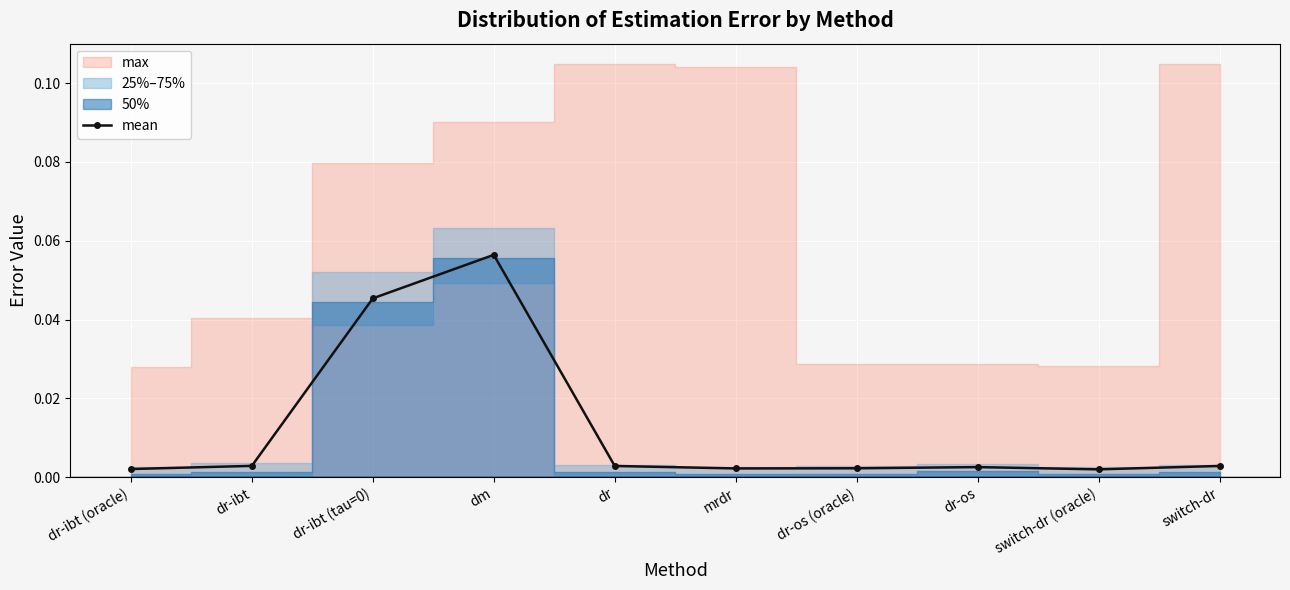

What is the label of the 4th point from the left?

dm